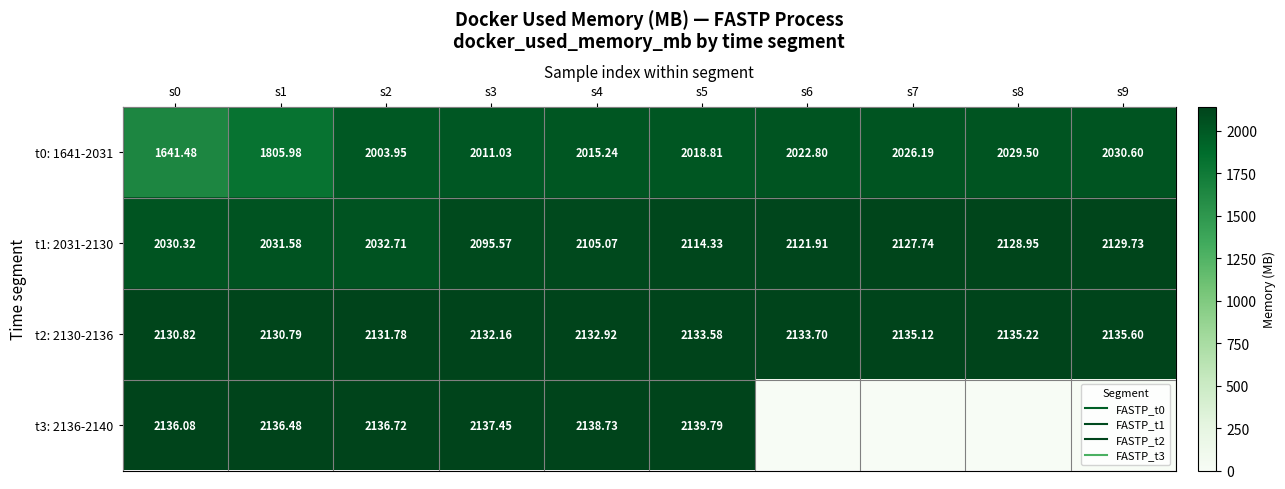

Read the t2: 2130-2136 value at s1.

2130.8